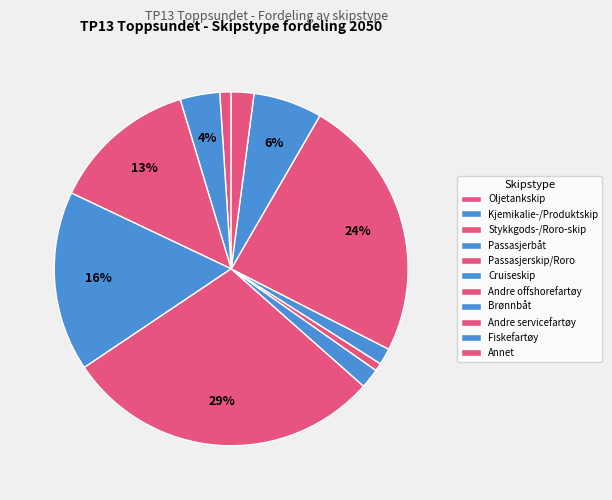

Which category has the biggest portion of the pie?

Passasjerskip/Roro